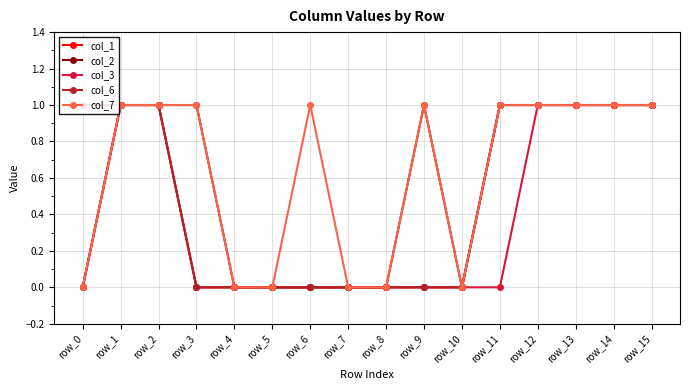

What is the sum of all col_2 values?

10